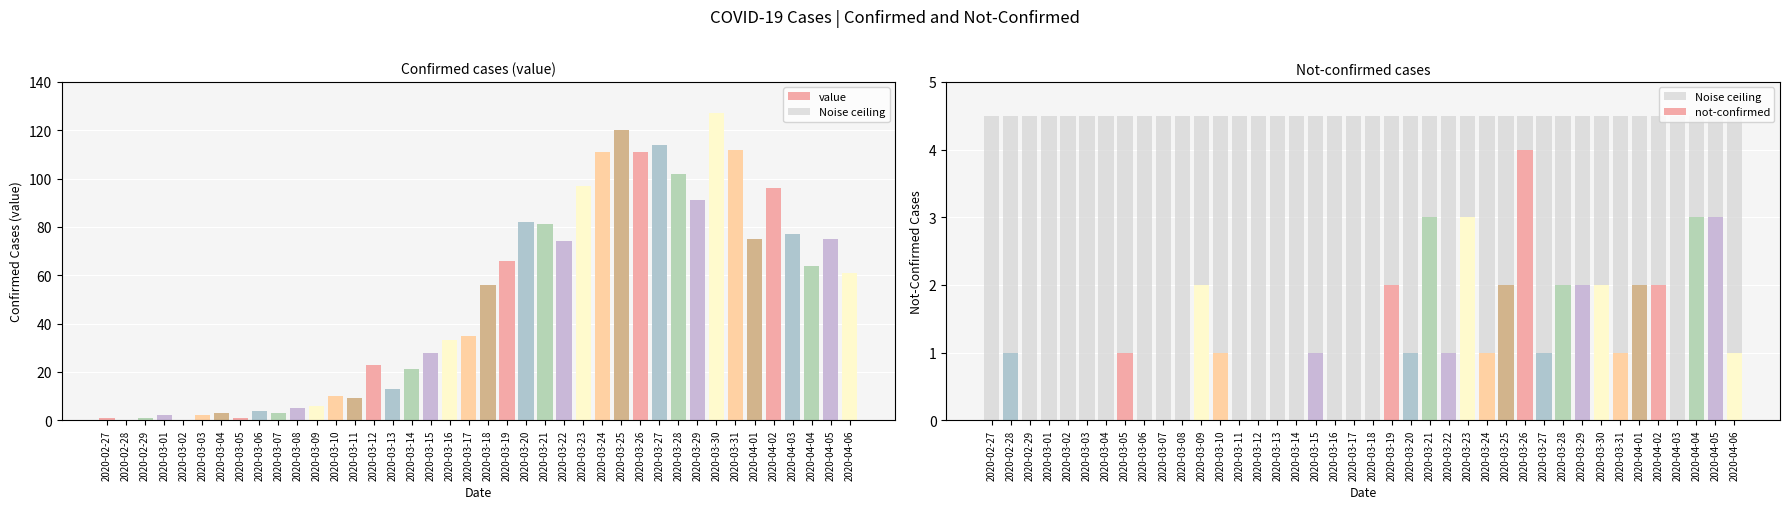

Rank the categories by Noise ceiling value from highest to lowest.

2020-02-27, 2020-02-28, 2020-02-29, 2020-03-01, 2020-03-02, 2020-03-03, 2020-03-04, 2020-03-05, 2020-03-06, 2020-03-07, 2020-03-08, 2020-03-09, 2020-03-10, 2020-03-11, 2020-03-12, 2020-03-13, 2020-03-14, 2020-03-15, 2020-03-16, 2020-03-17, 2020-03-18, 2020-03-19, 2020-03-20, 2020-03-21, 2020-03-22, 2020-03-23, 2020-03-24, 2020-03-25, 2020-03-26, 2020-03-27, 2020-03-28, 2020-03-29, 2020-03-30, 2020-03-31, 2020-04-01, 2020-04-02, 2020-04-03, 2020-04-04, 2020-04-05, 2020-04-06